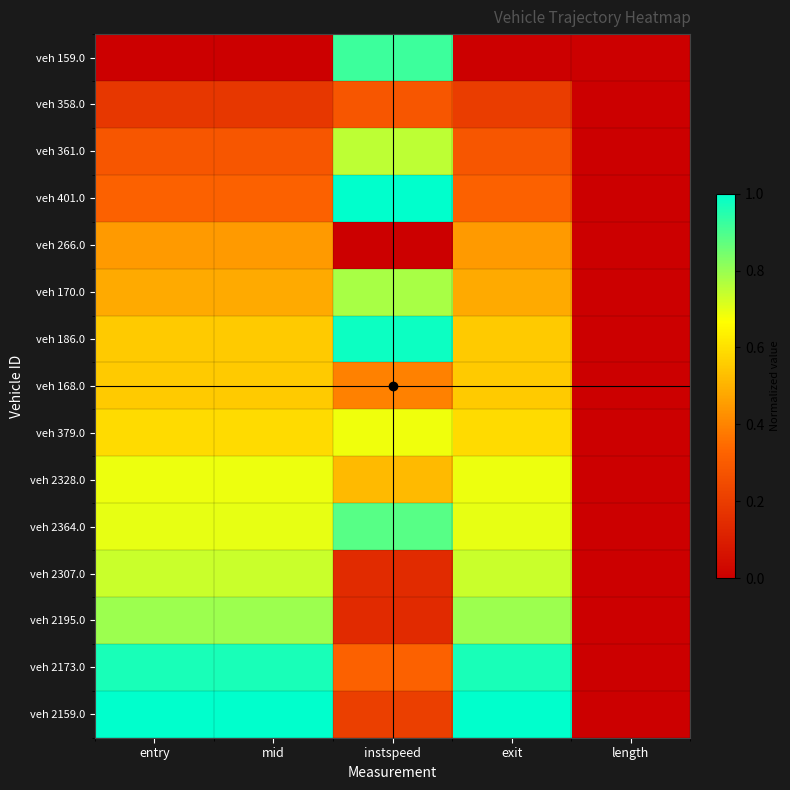

At how many categories does at least one series exceed 0?

4